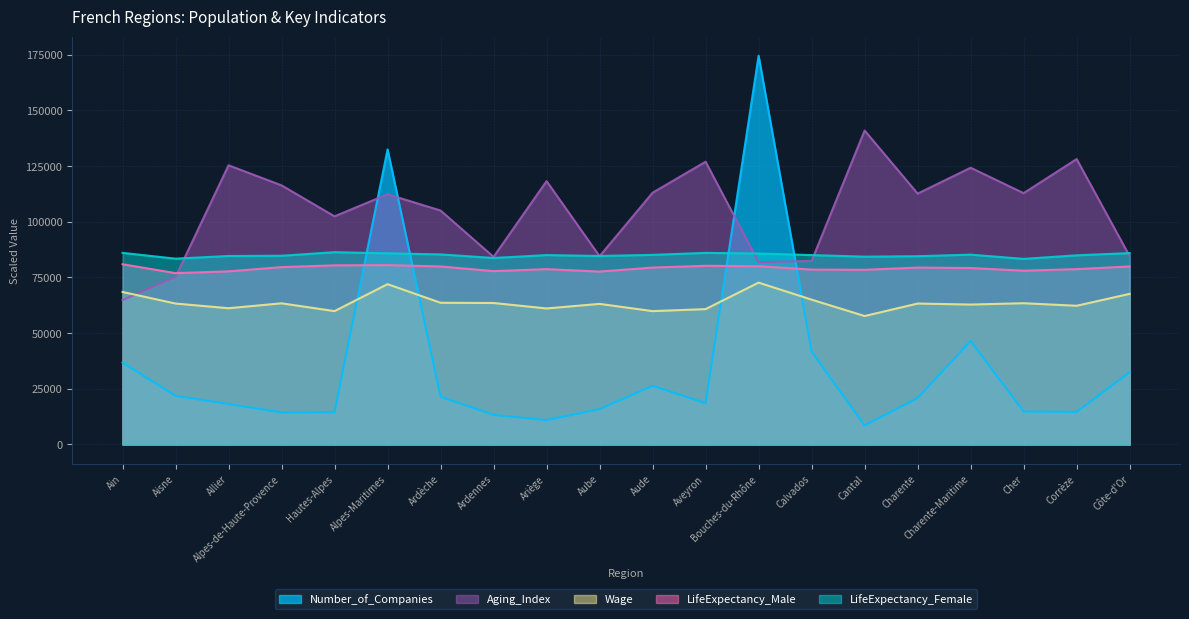

After their last crossing, which series has the higher values: Number_of_Companies or Wage?

Wage